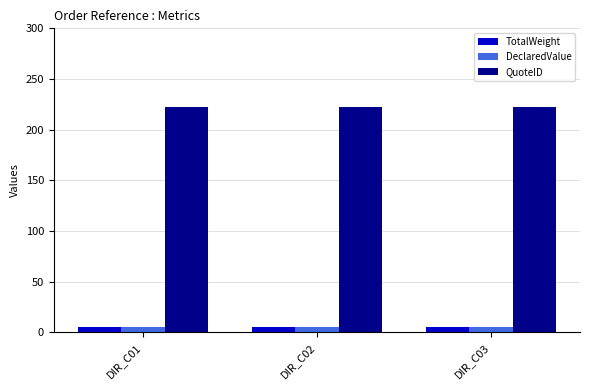

Which series has the largest total across all categories?

QuoteID